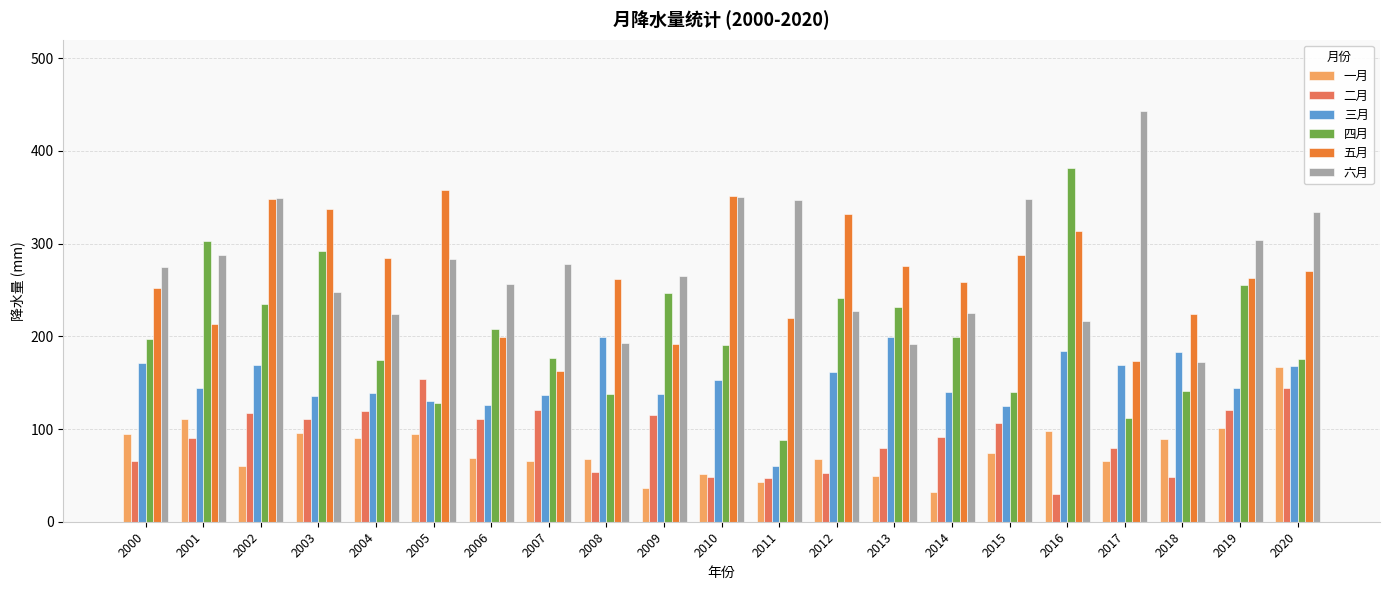

What is the value of the 一月 bar at the 18th from the left?

65.4